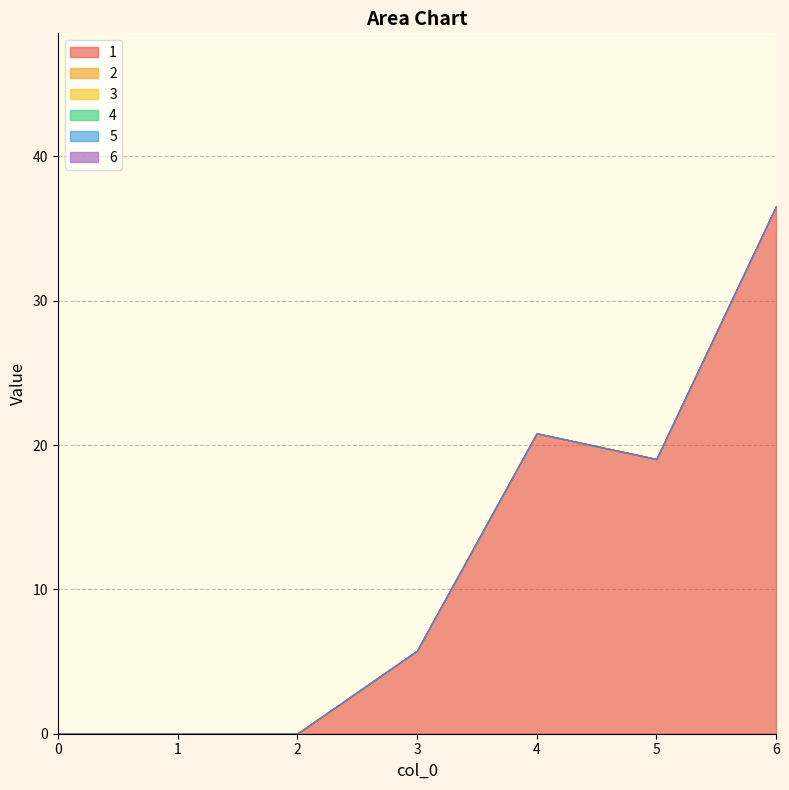

At how many categories does at least one series exceed 35?

1